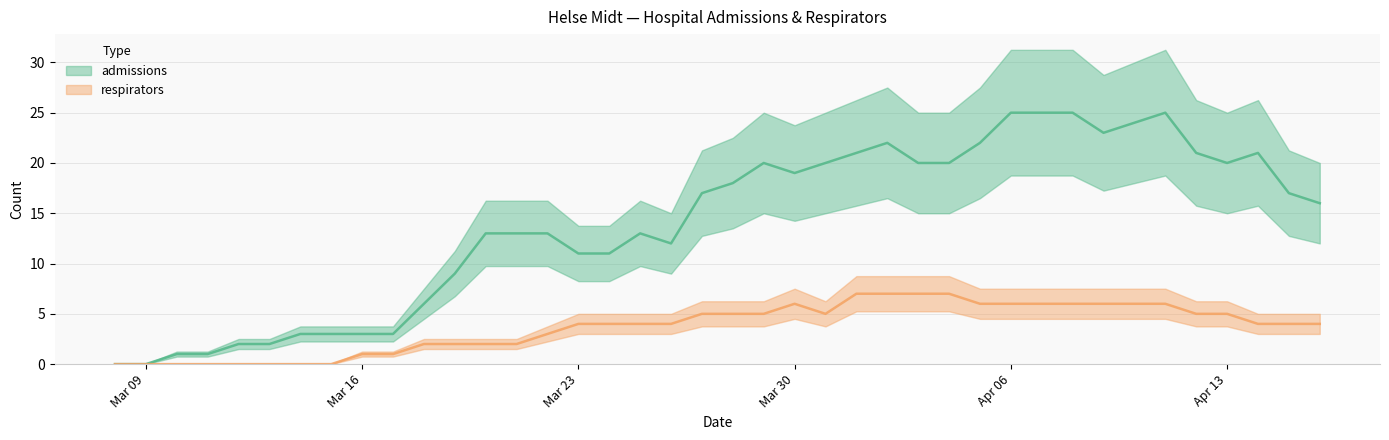

How many distinct data groups are displayed?

2